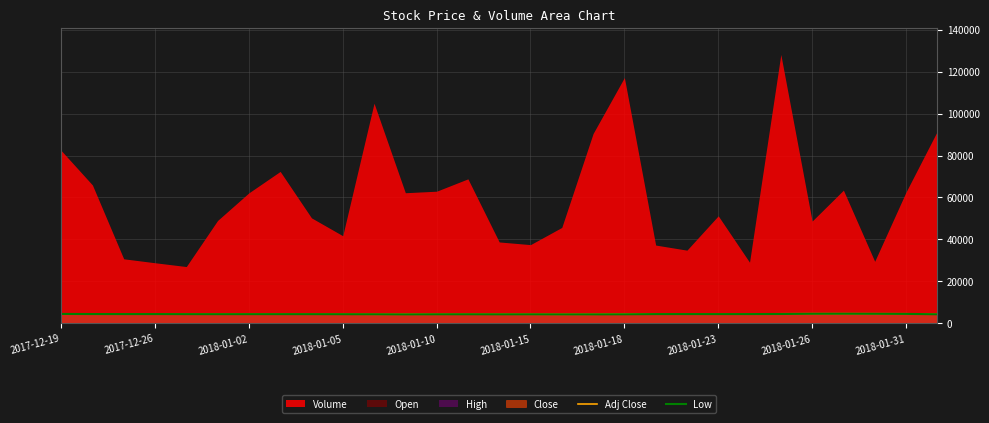

What is the minimum value for Low?

4240